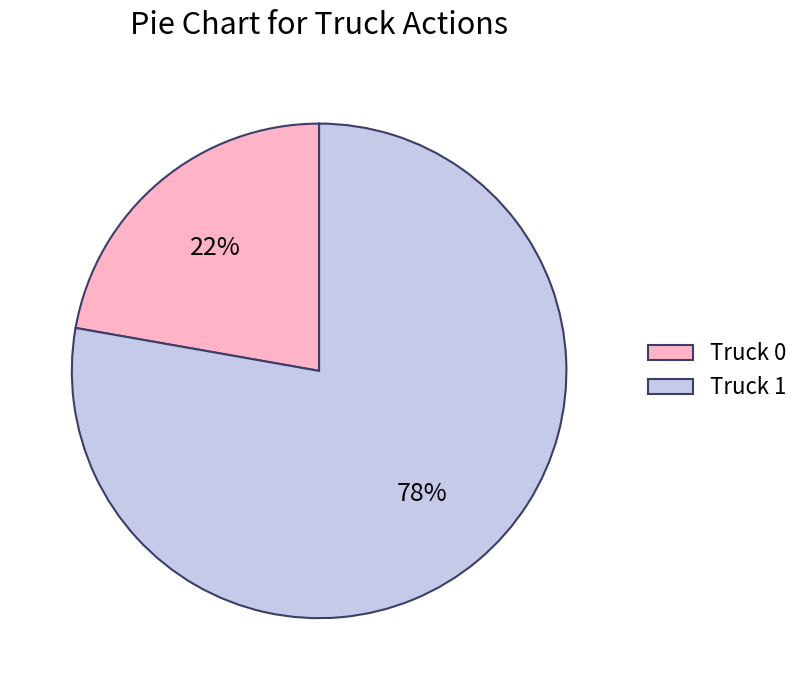

What is the ratio of the value at Truck 1 to the value at Truck 0?

3.5